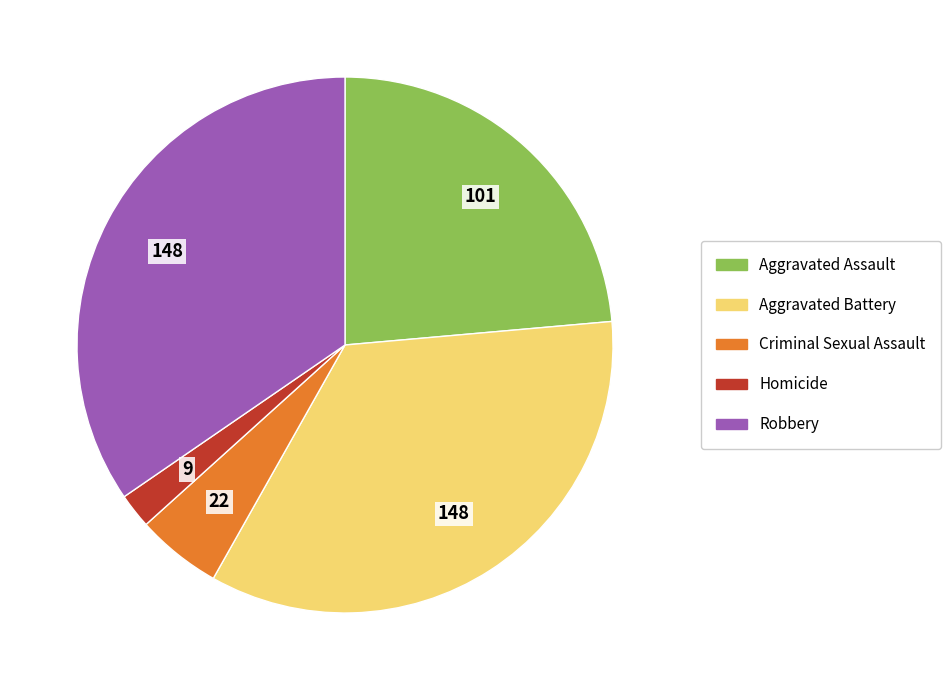

How many segments does this pie chart have?

5